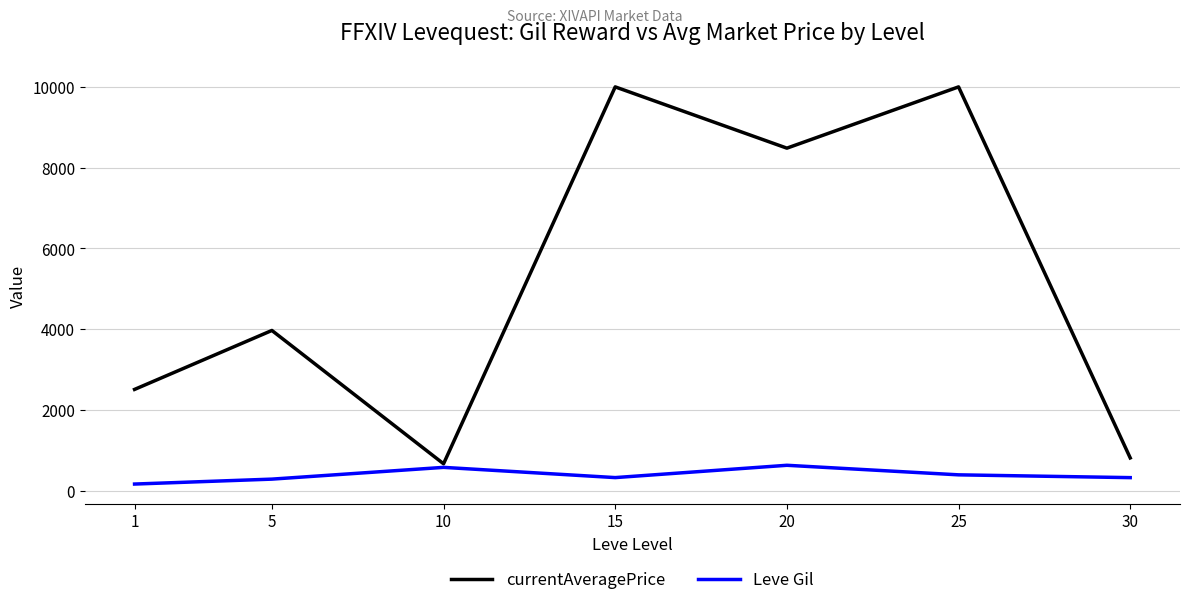

Which series has the largest range (max minus min)?

currentAveragePrice